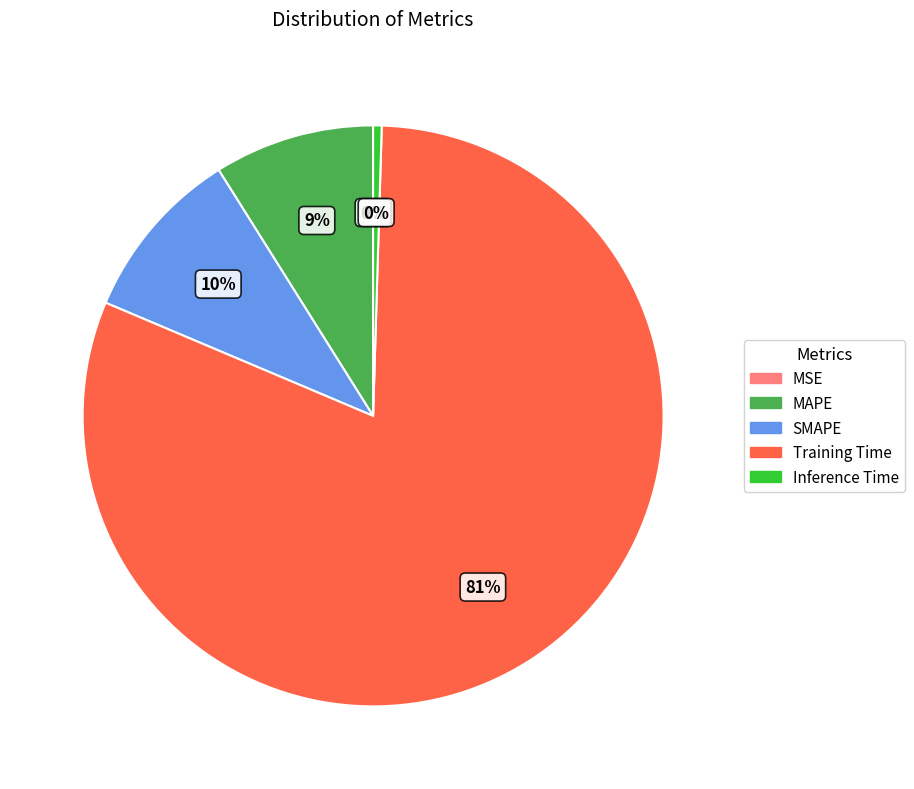

Is the sum of MAPE and Training Time greater than half?

Yes